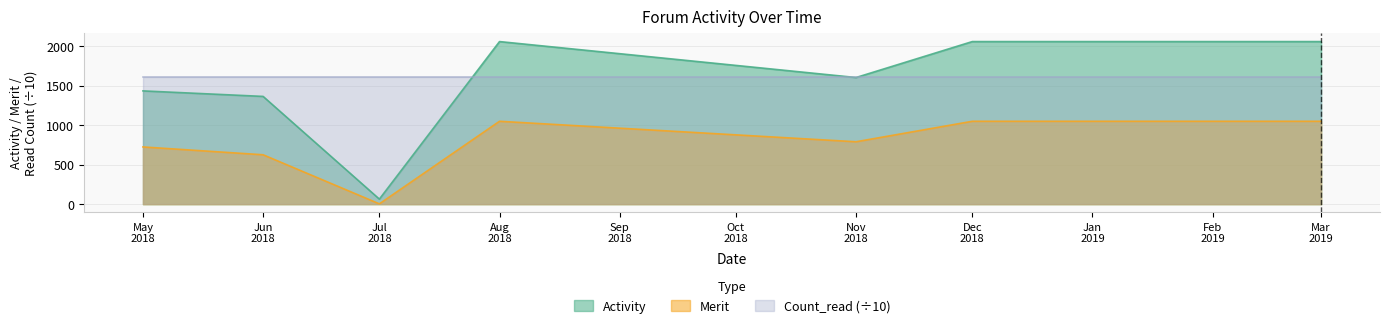

True or false: Activity and Merit cross at least once.

False